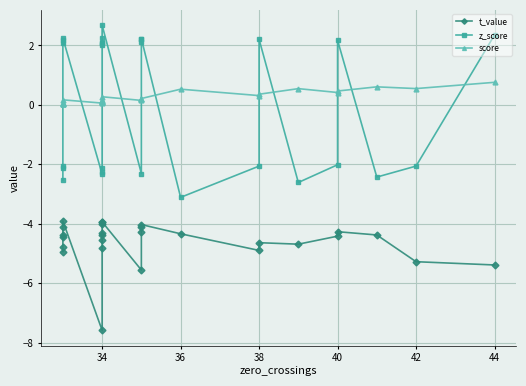

How many lines are shown in the chart?

3